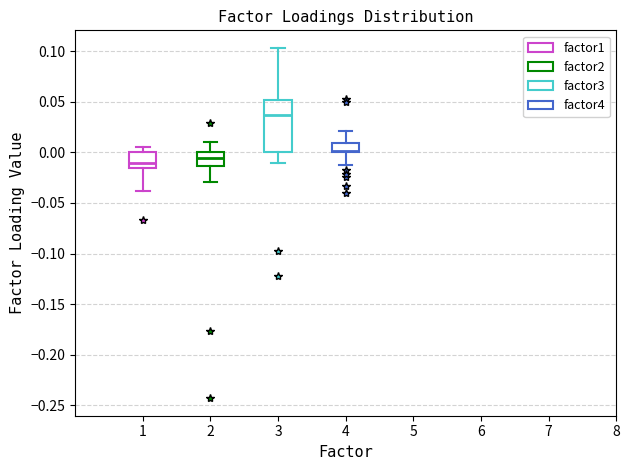

Comparing the boxes themselves (not the whiskers), which one is the tallest?

3